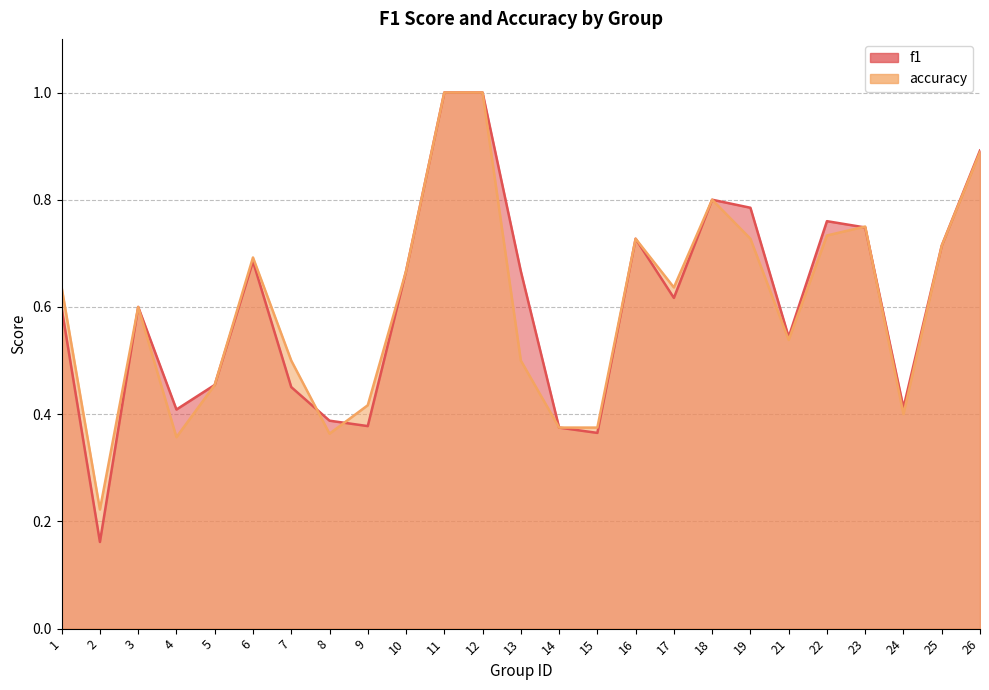

How many categories are shown in the chart?

25